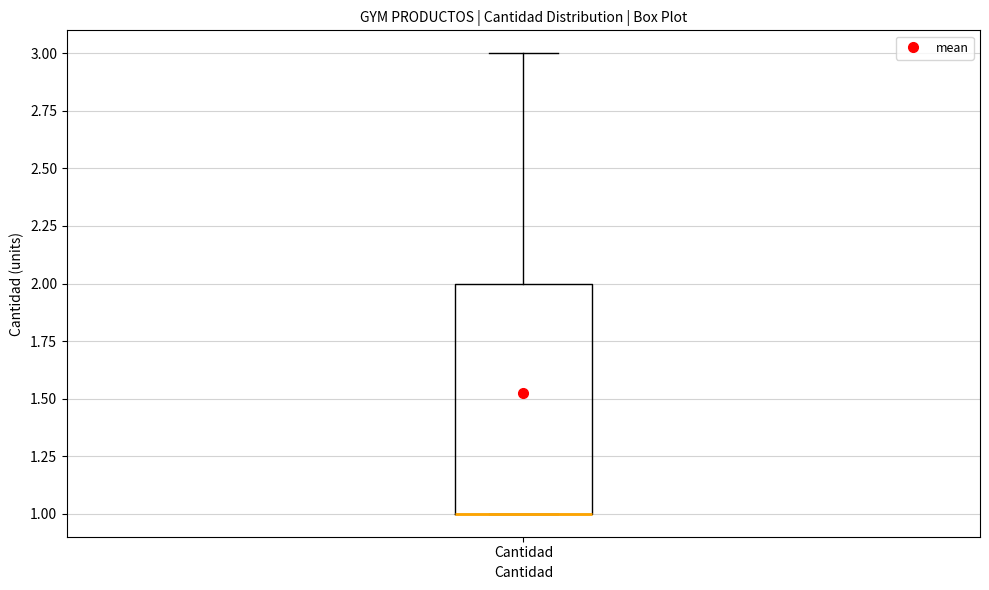

Where is the lower edge of the box for Cantidad on the y-axis? The values are not printed on the chart, so give them approximately, as read against the axis.

1